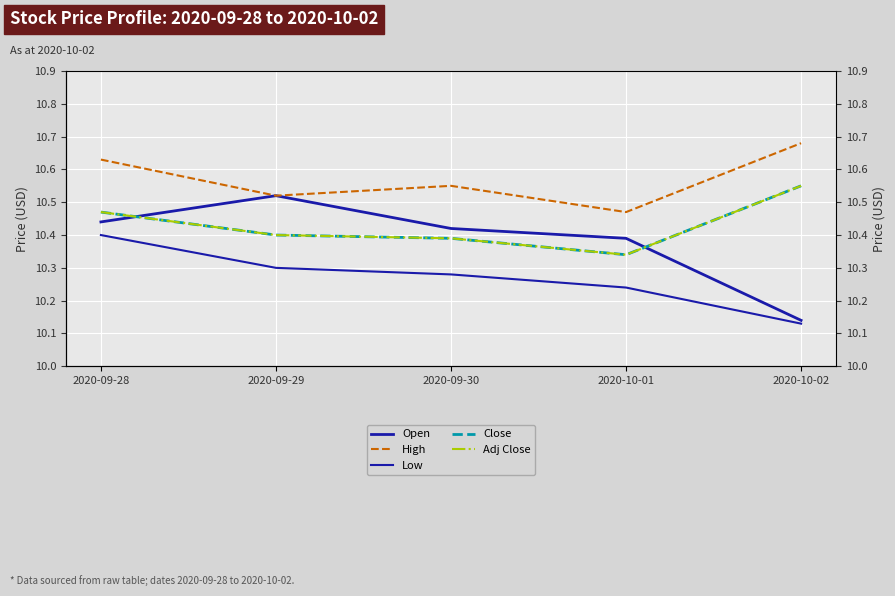

True or false: Adj Close and Open intersect in this chart.

True